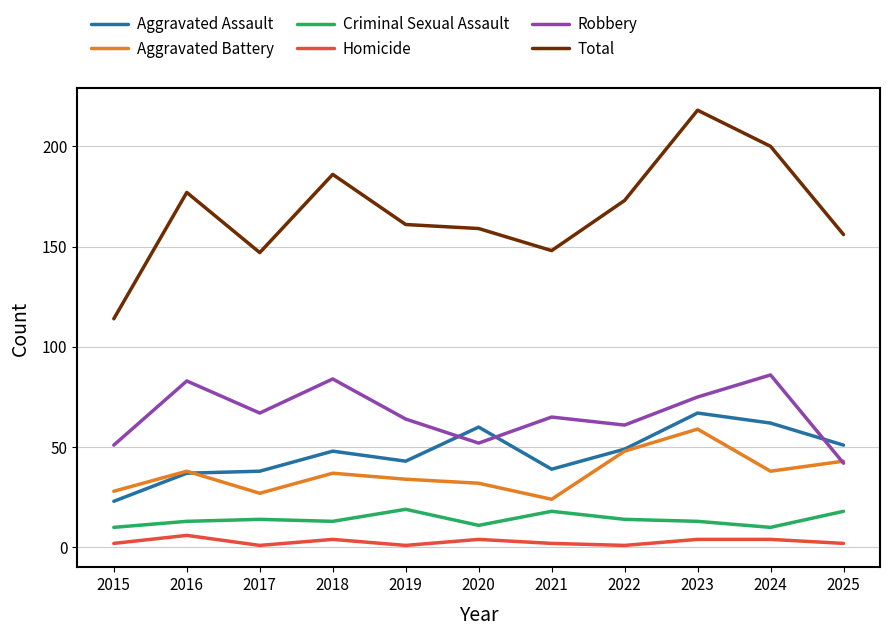

Which series has the largest total across all categories?

Total